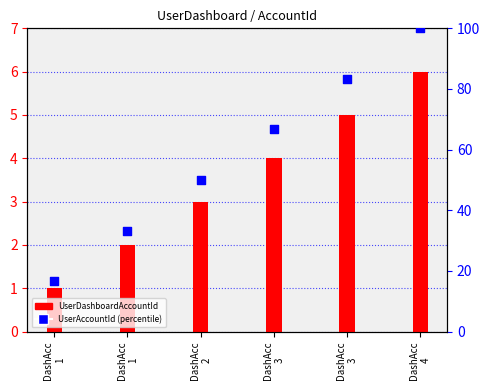

Which series contains the highest Y value?

UserAccountId (percentile)